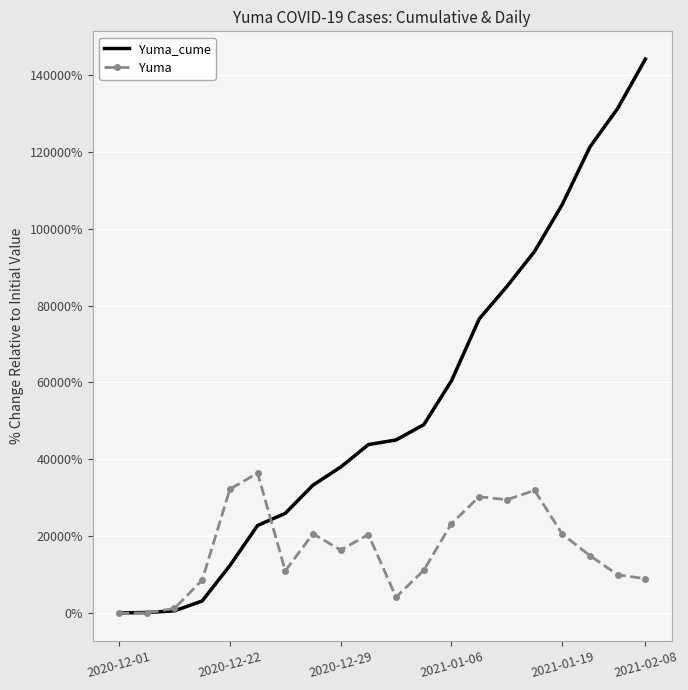

What is the difference between the second highest and second lowest values in the Yuma_cume series?

131242.9